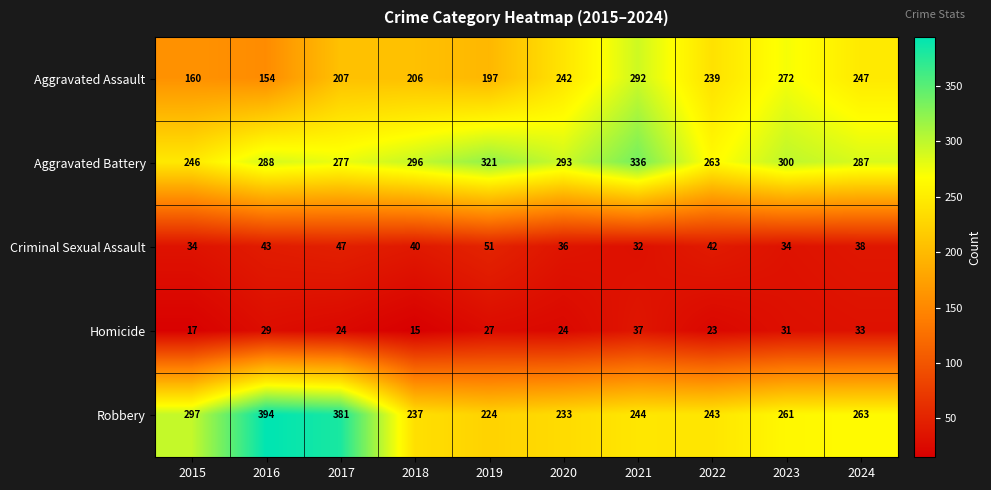

What is the total value across all series at 2015?

754